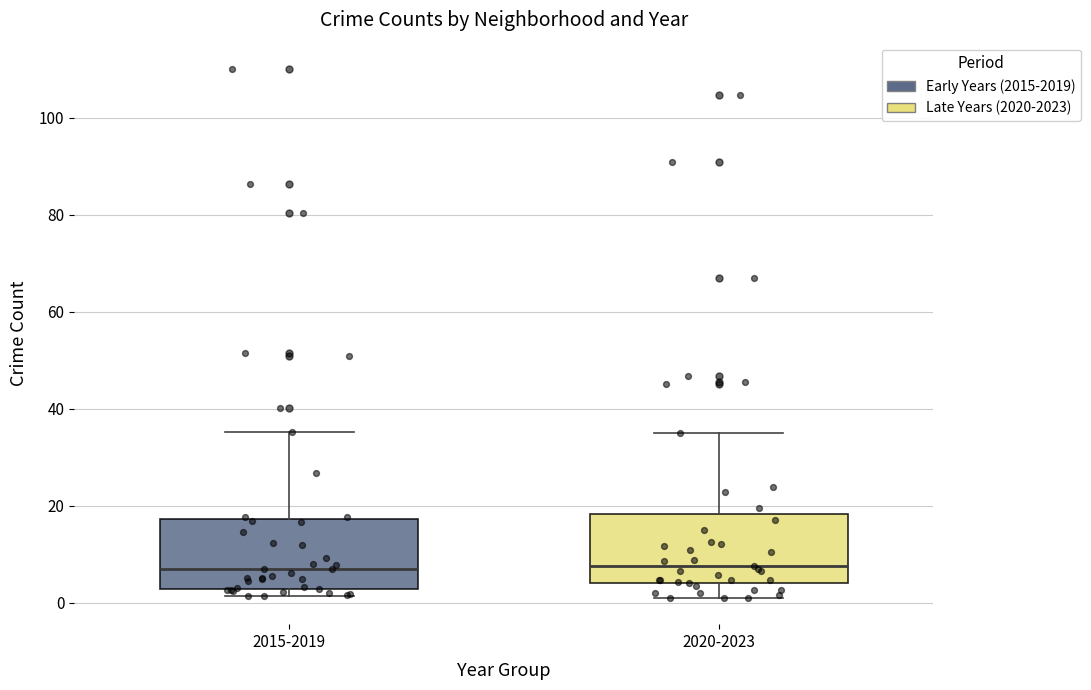

Reading left to right, transcribe this box plot: for each box, give where its median line is, the range the box spans, and where its two whiskers end, as read against the y-axis. The values are not printed on the chart, so give them approximately, as read against the axis.

2015-2019: median 8, box 2 to 18, whiskers 2 (just below the box's lower edge) to 36
2020-2023: median 8, box 4 to 18, whiskers 2 to 36